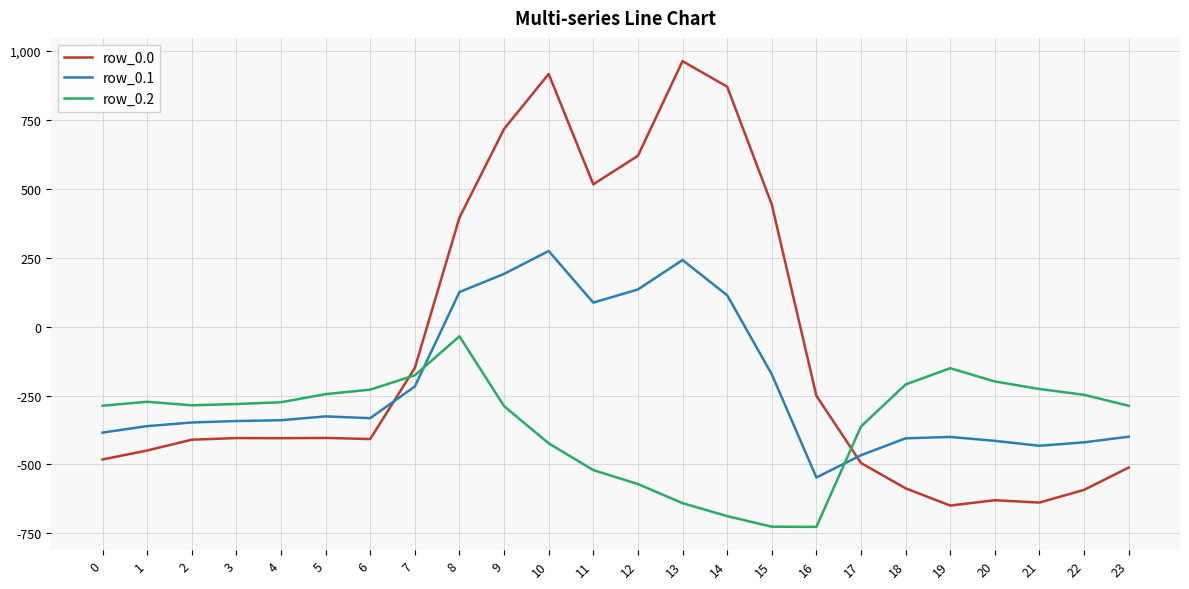

What is the spread (max minus min) of values at 17?

132.5